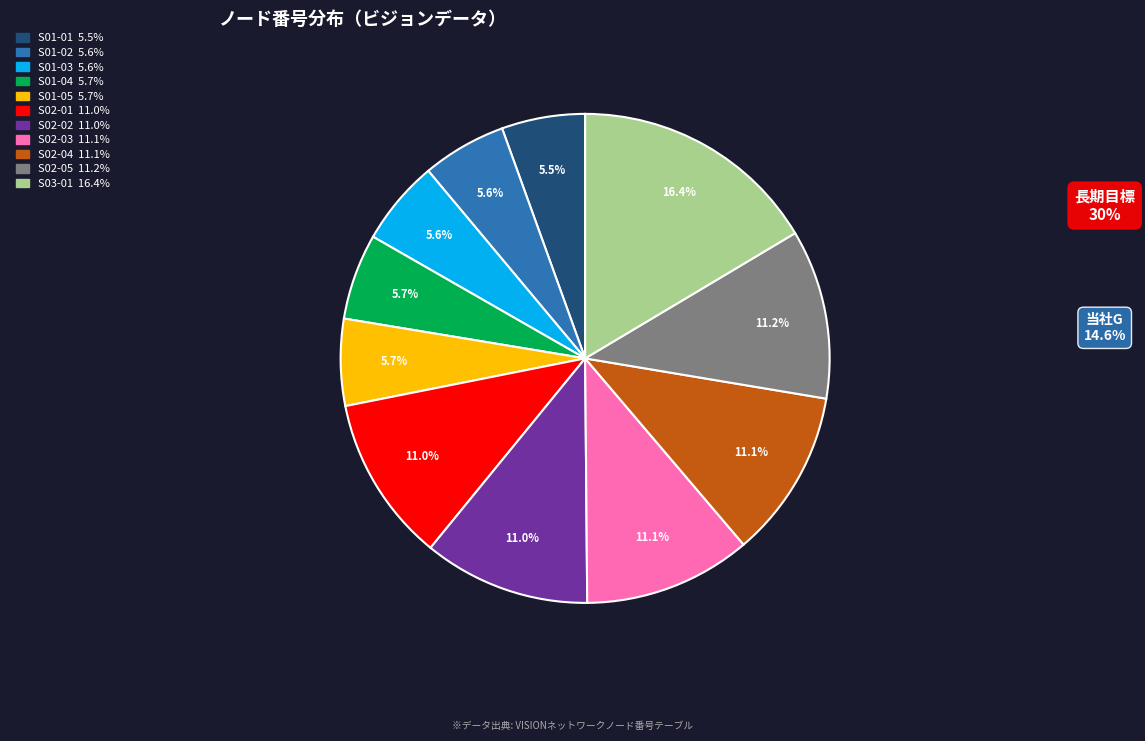

Does any single category account for the majority?

No